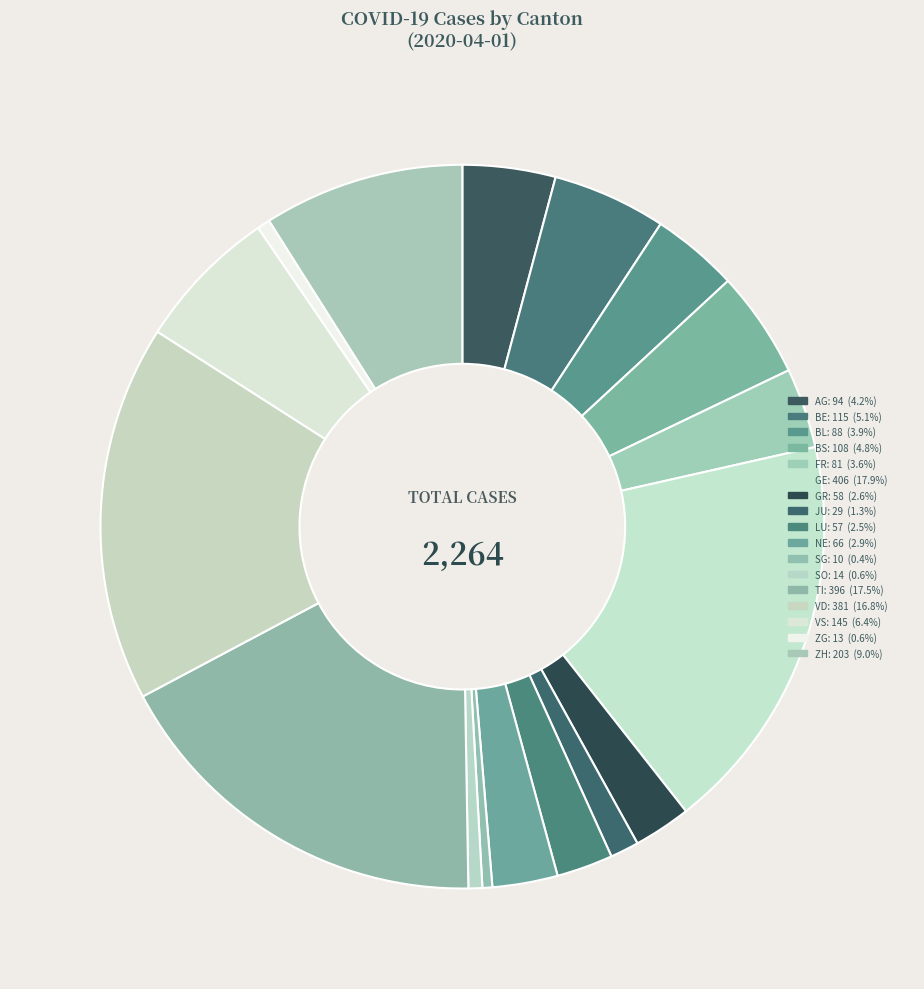

To the nearest percent, what is the combined percentage of NE and BS?

8%